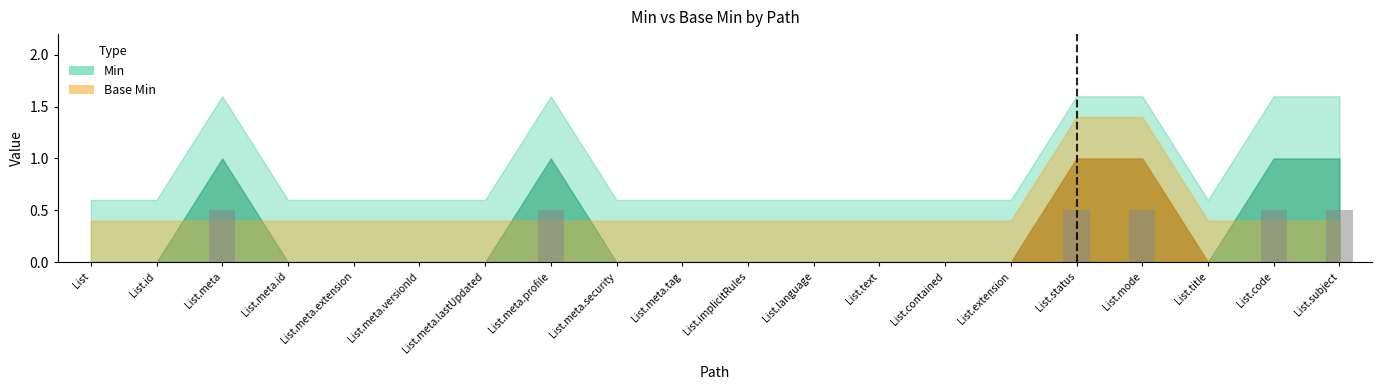

What is the greatest value displayed?

0.5